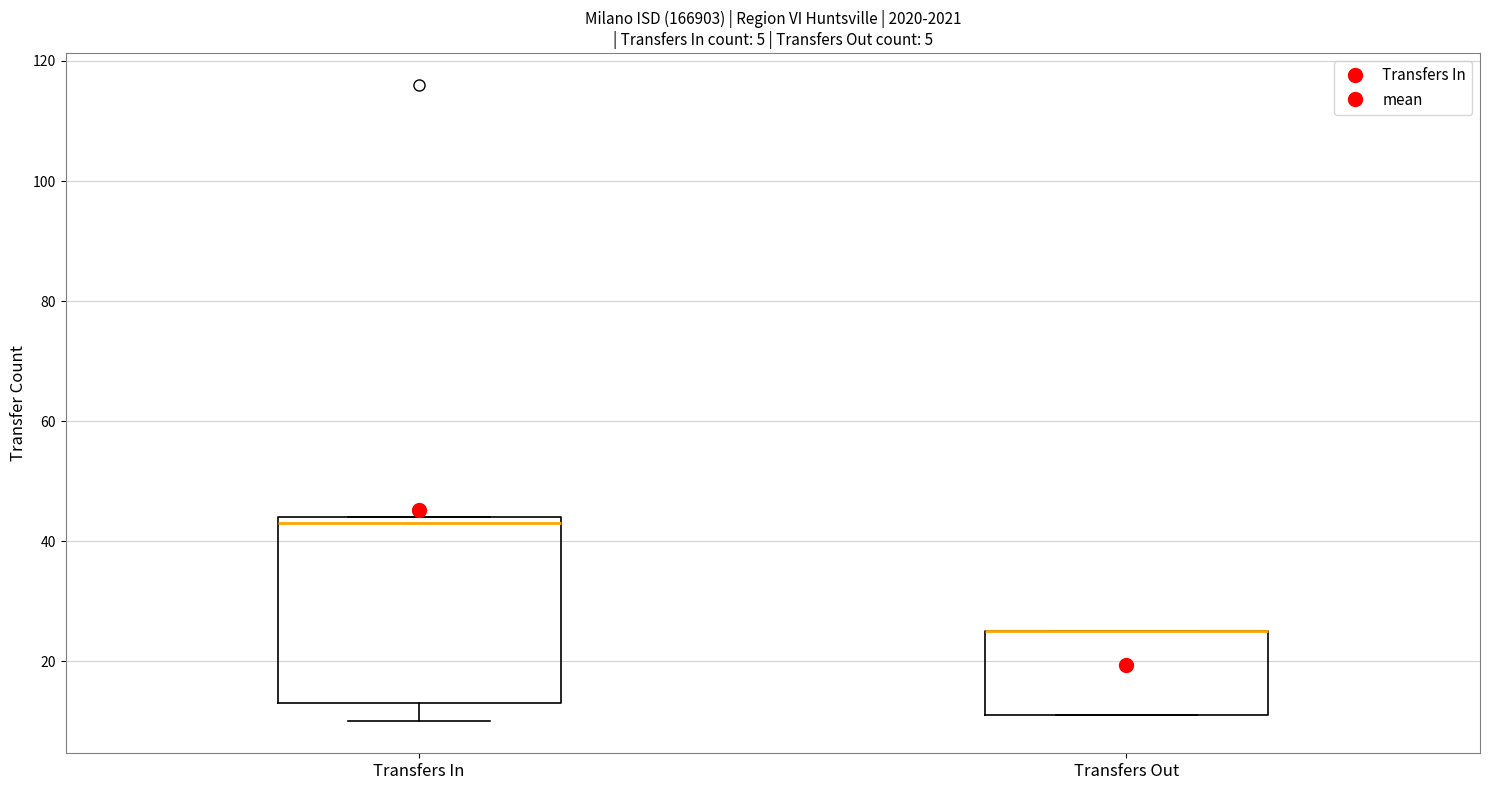

Where is the upper edge of the box for Transfers Out on the y-axis? The values are not printed on the chart, so give them approximately, as read against the axis.

26